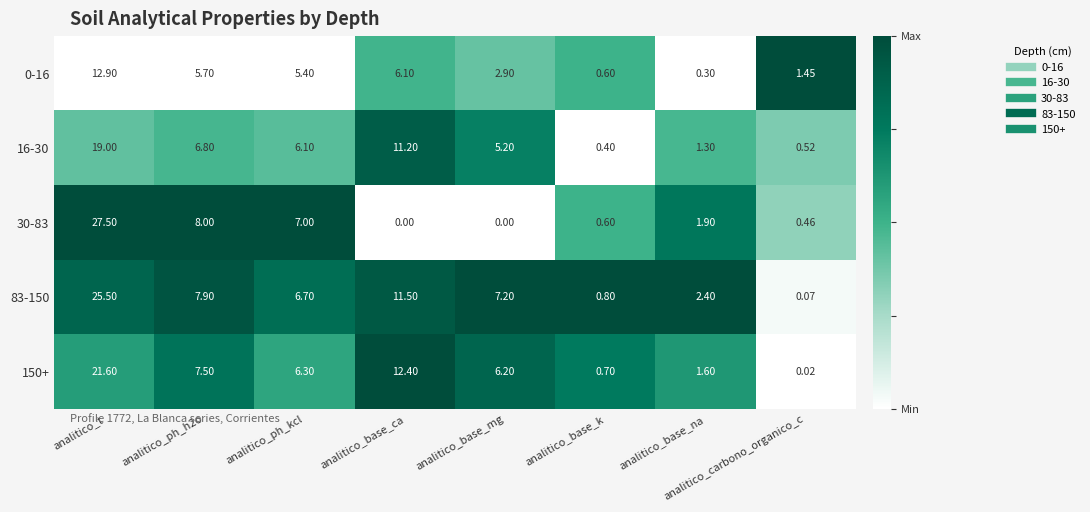

Which series changed the most between analitico_base_ca and analitico_base_k?

150+